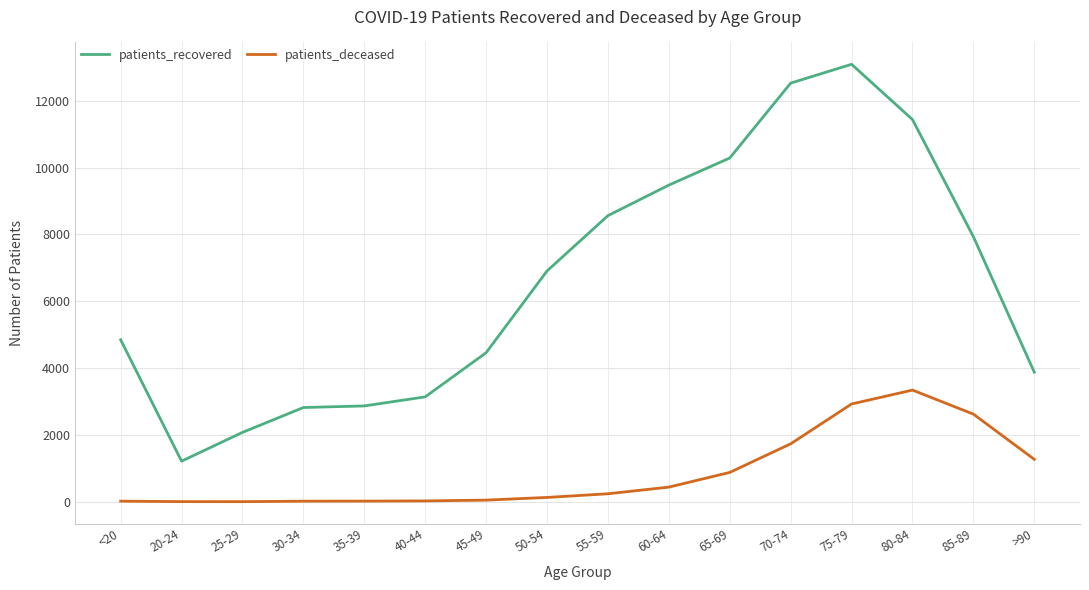

What is the lowest value of the patients_deceased series?

3